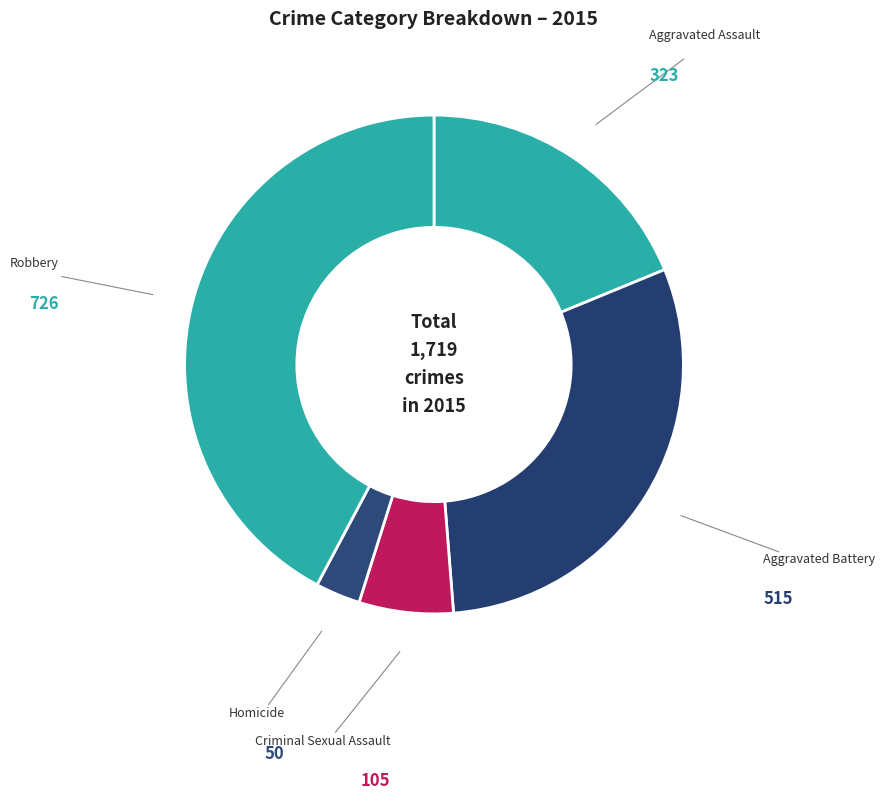

Is there a majority slice in this chart?

No